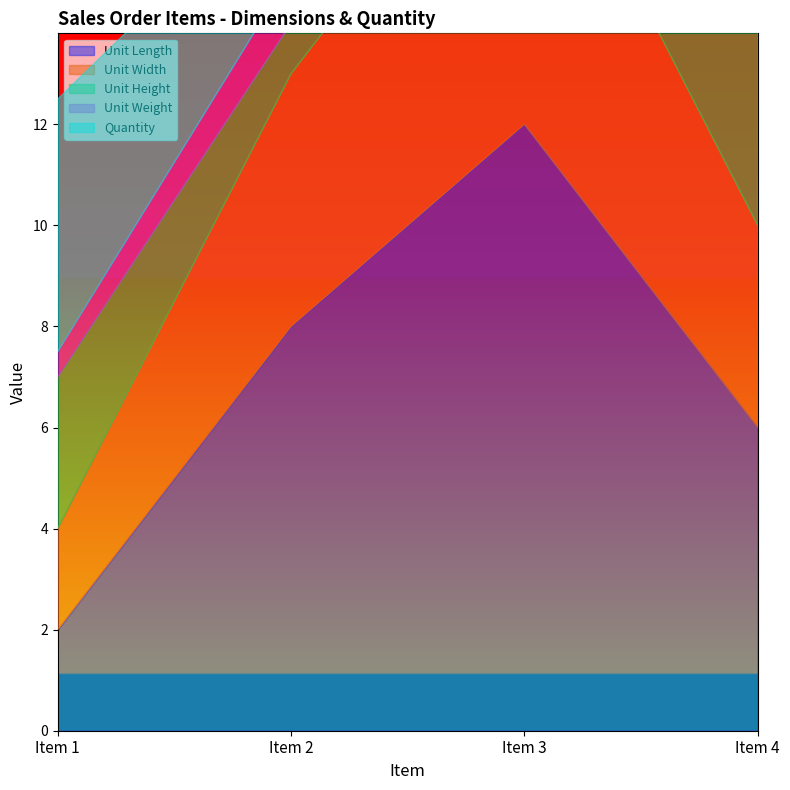

Count the number of data series in this chart.

5